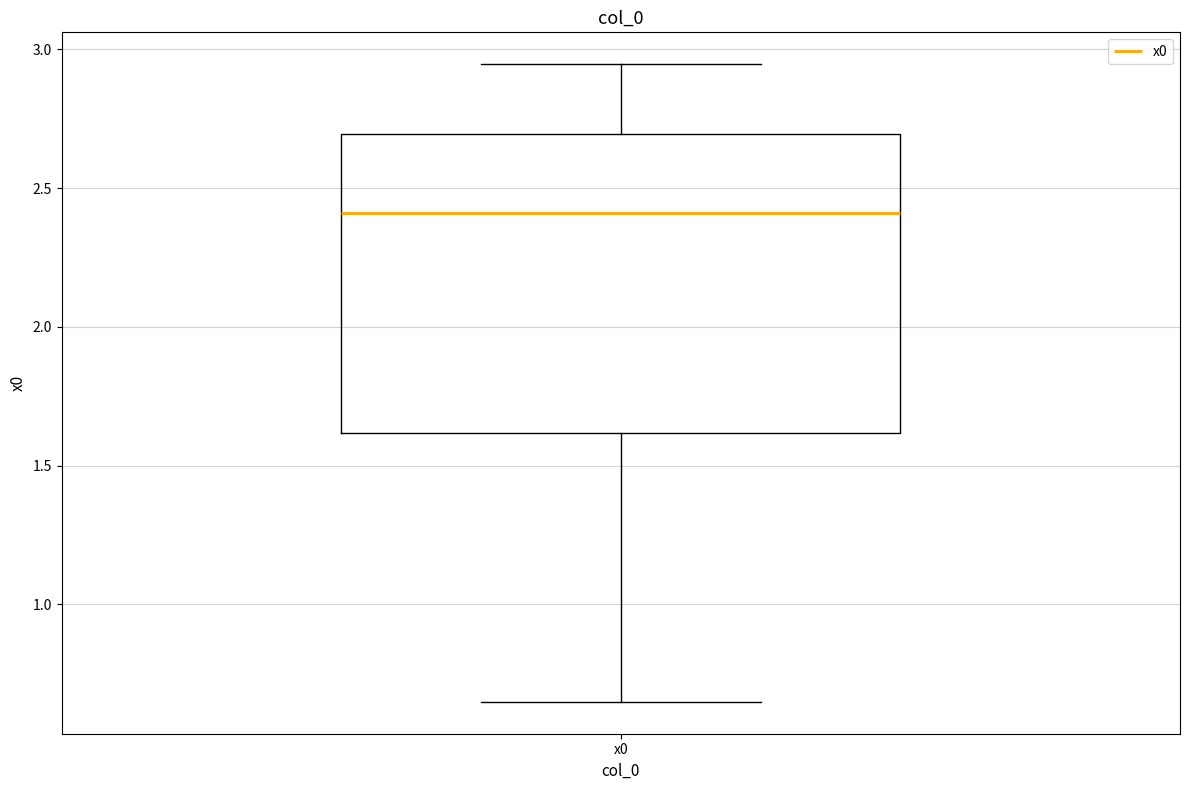

Transcribe this box plot: give where the median line is, the range the box spans, and where the two whiskers end, as read against the y-axis. The values are not printed on the chart, so give them approximately, as read against the axis.

median 2.40, box 1.60 to 2.70, whiskers 0.65 to 2.95